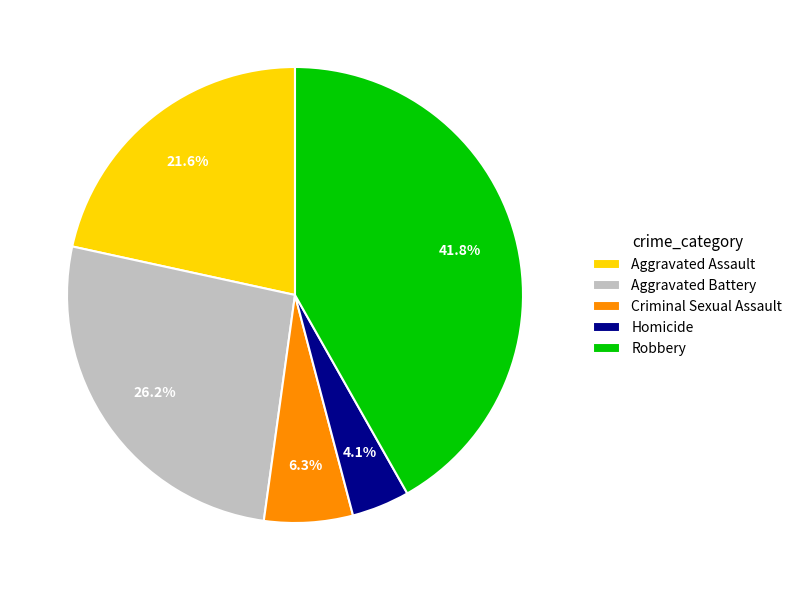

How many slices are in this pie chart?

5